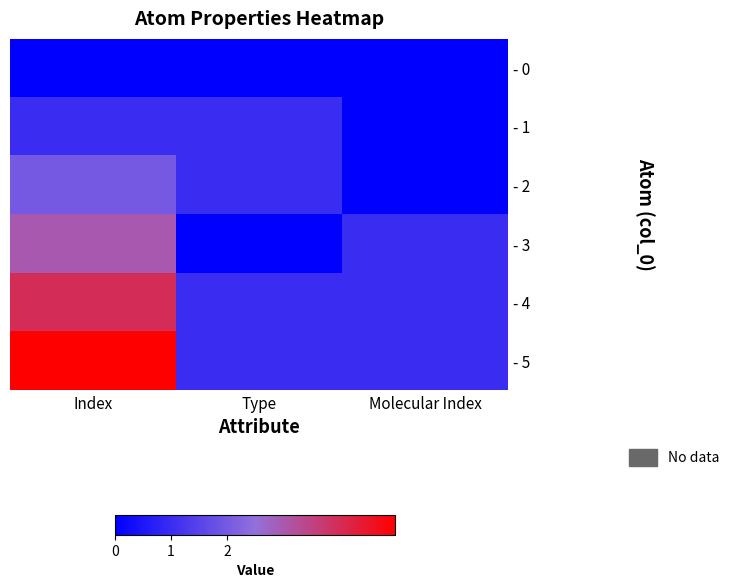

Reading right to left, list all the values displayed in this chart.

- 0: Molecular Index=0	Type=0	Index=0
- 1: Molecular Index=0	Type=1	Index=1
- 2: Molecular Index=0	Type=1	Index=2
- 3: Molecular Index=1	Type=0	Index=3
- 4: Molecular Index=1	Type=1	Index=4
- 5: Molecular Index=1	Type=1	Index=5